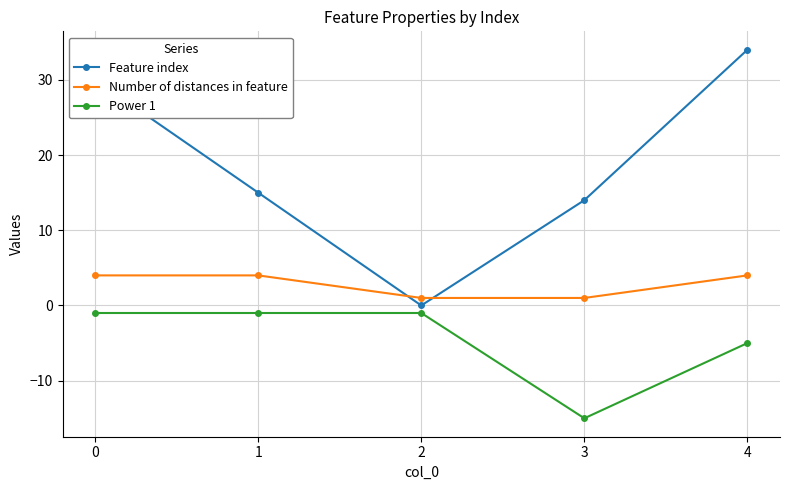

Reading right to left, extract all data points from this chart.

Feature index: 34	14	0	15	30
Number of distances in feature: 4	1	1	4	4
Power 1: -5	-15	-1	-1	-1